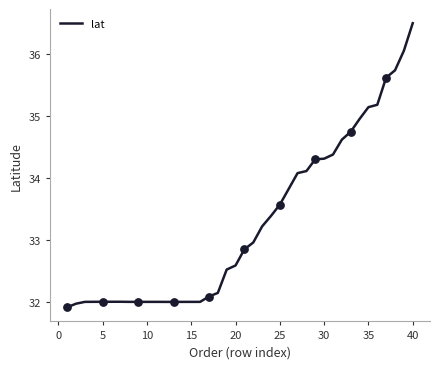

What is the greatest value displayed?

36.5